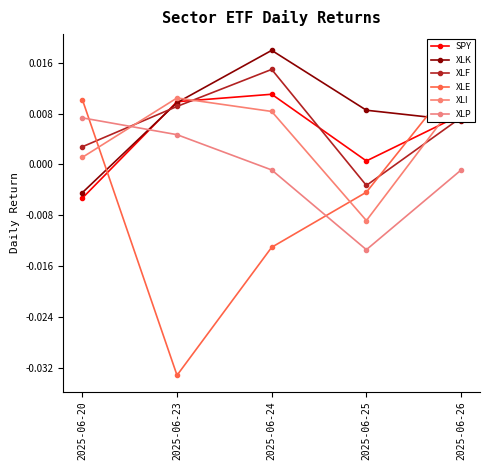

After their last crossing, which series has the higher values: XLP or XLF?

XLF